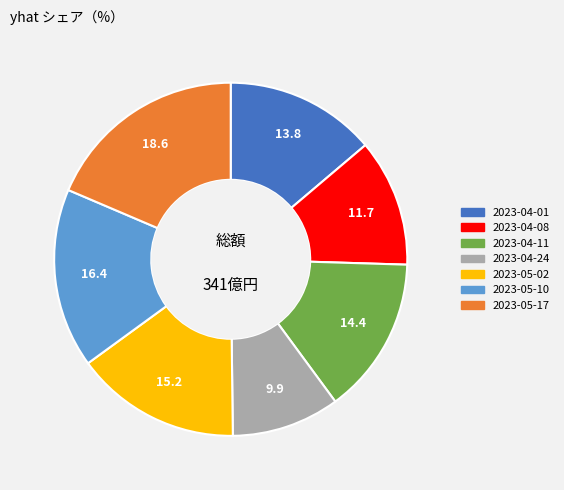

Do 2023-05-02 and 2023-04-24 together represent more than half of the pie?

No